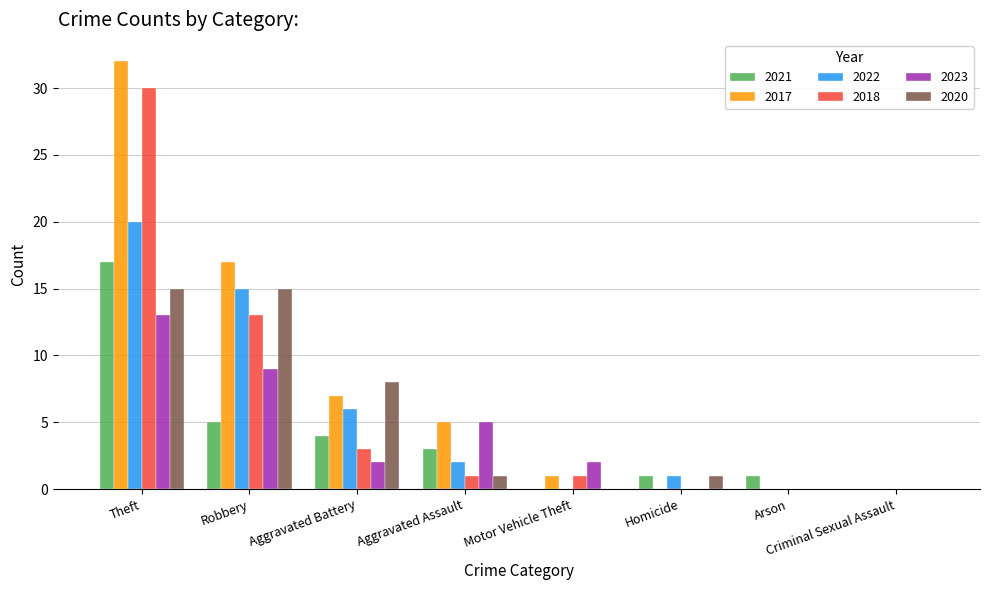

What is the average value of the 2017 series?

8